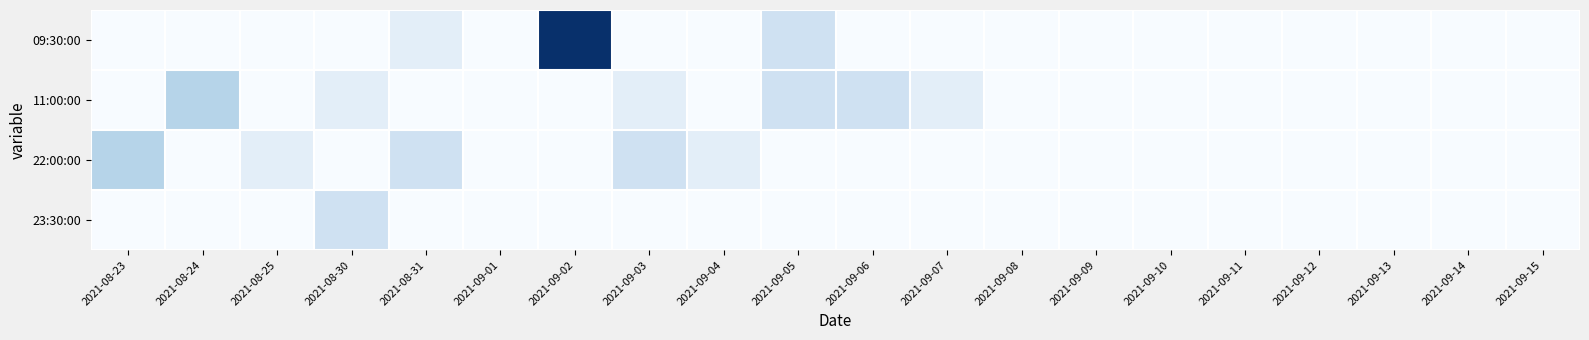

Which series has the widest spread of values?

09:30:00